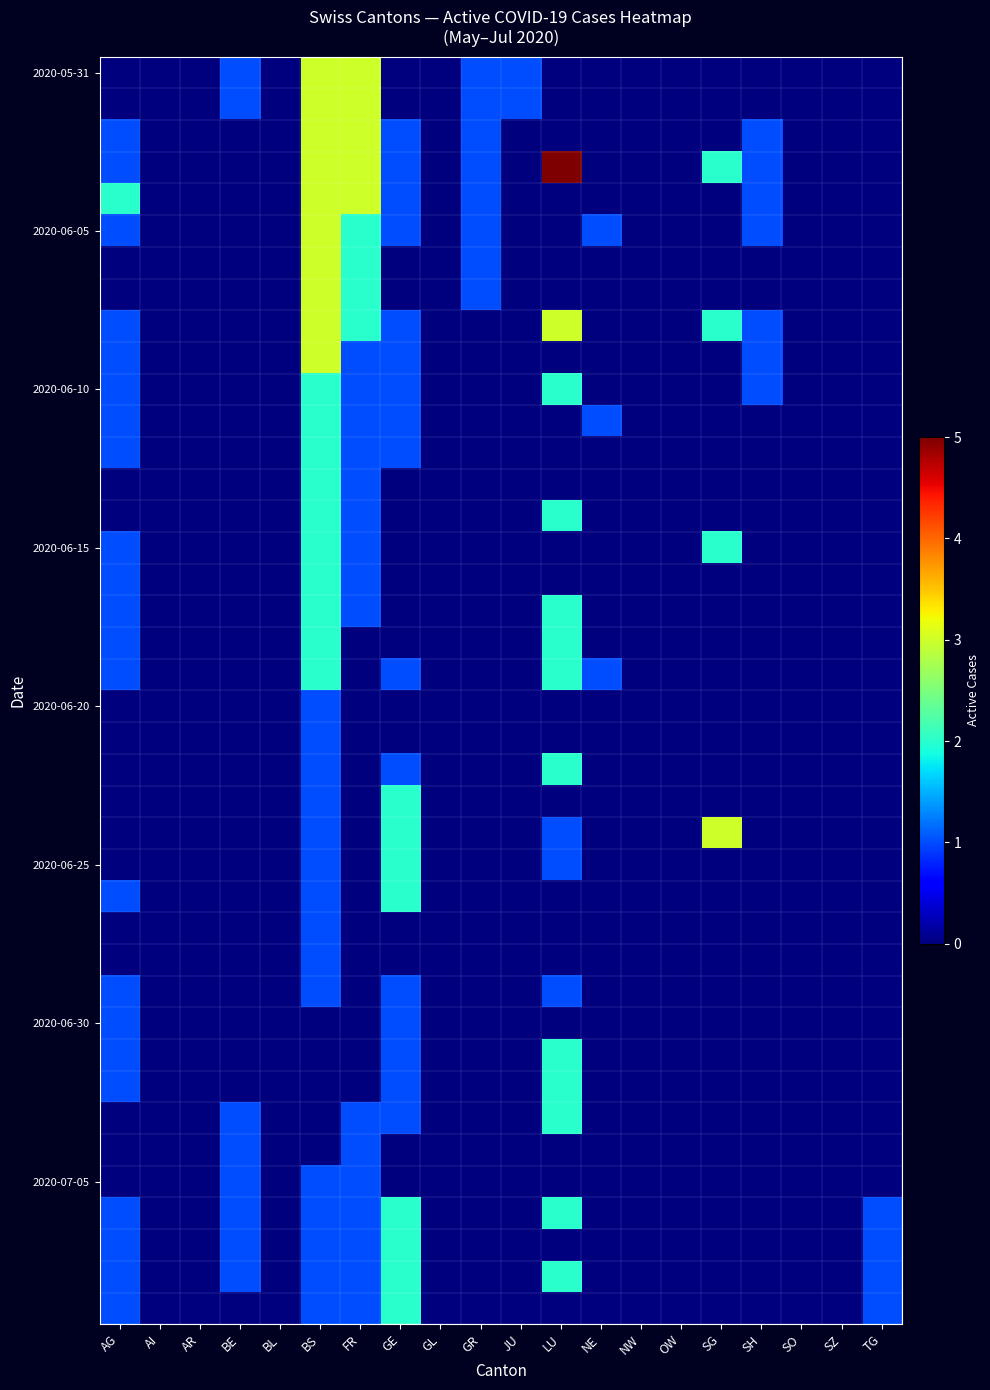

At which category is the sum across all series the highest?

BS